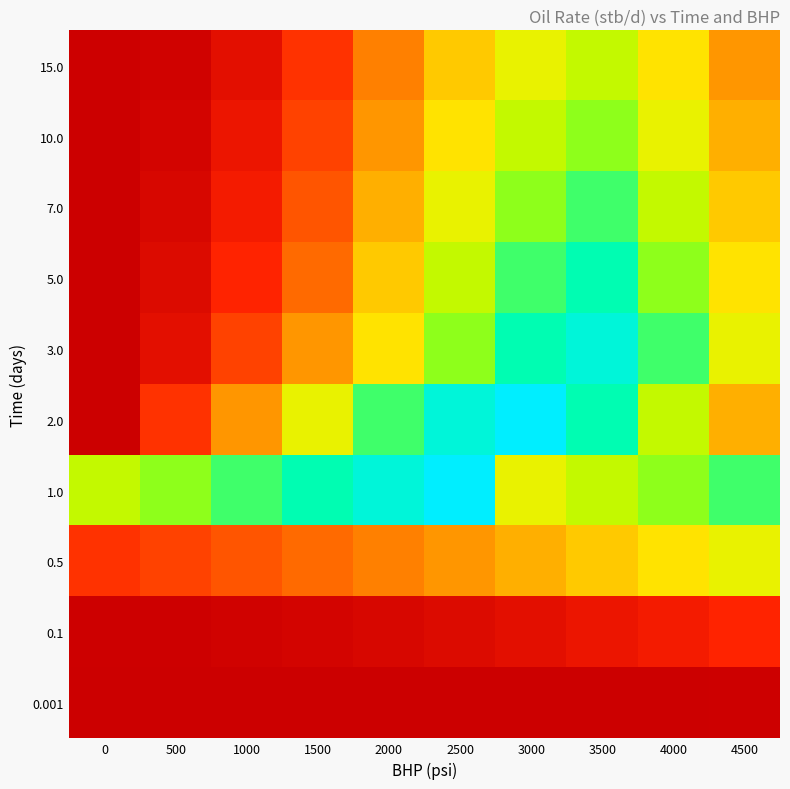

At 1000, list the series in order from smallest to largest.

0.001, 0.1, 15.0, 10.0, 7.0, 5.0, 3.0, 0.5, 2.0, 1.0